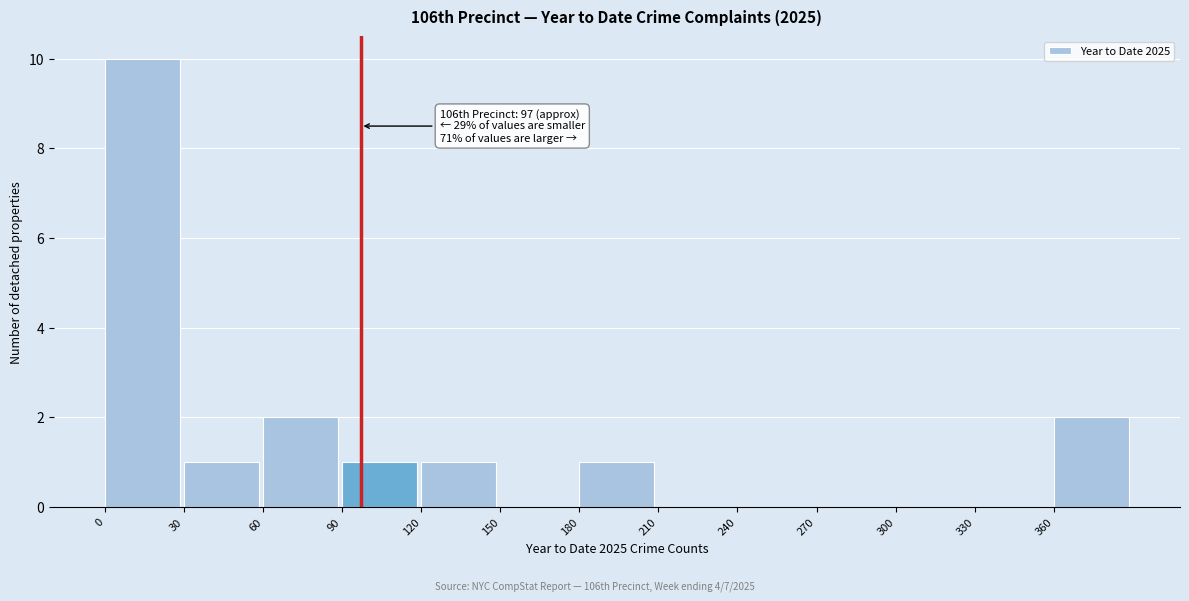

Which range on the x-axis has the tallest bar?

0 to 30